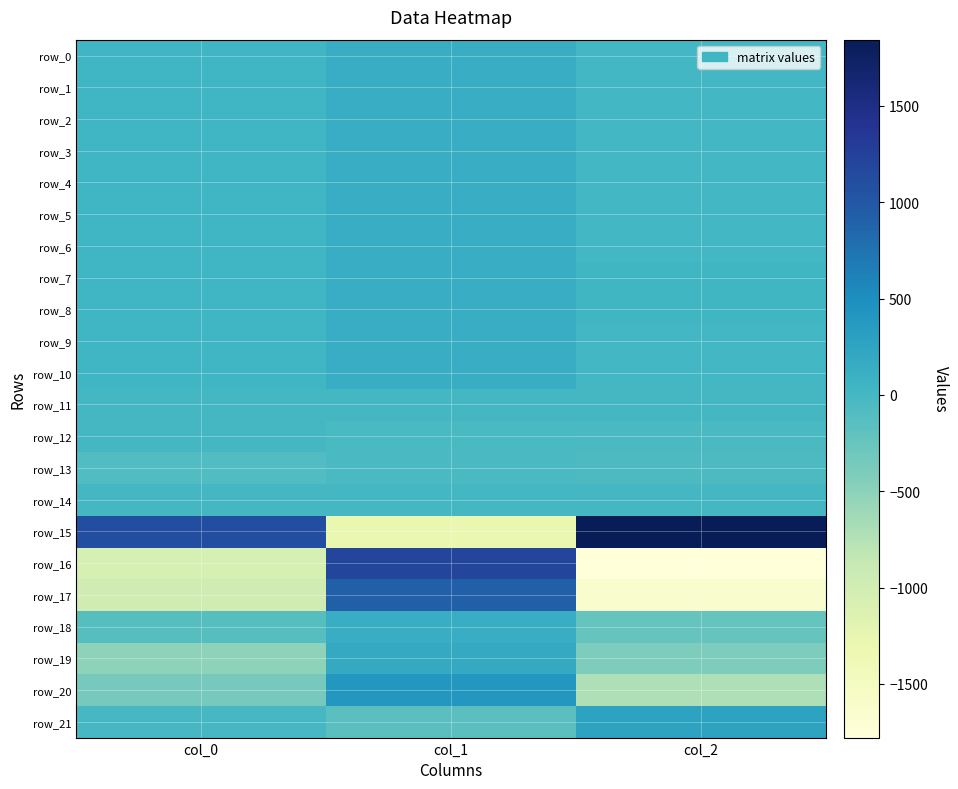

What is the minimum value shown in the chart?

-1778.4